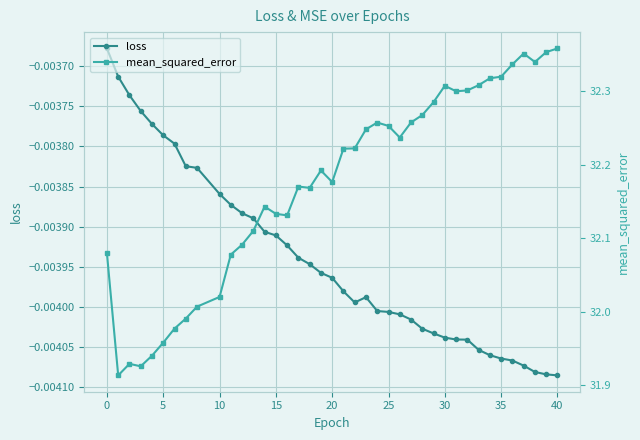

True or false: loss and mean_squared_error intersect in this chart.

False